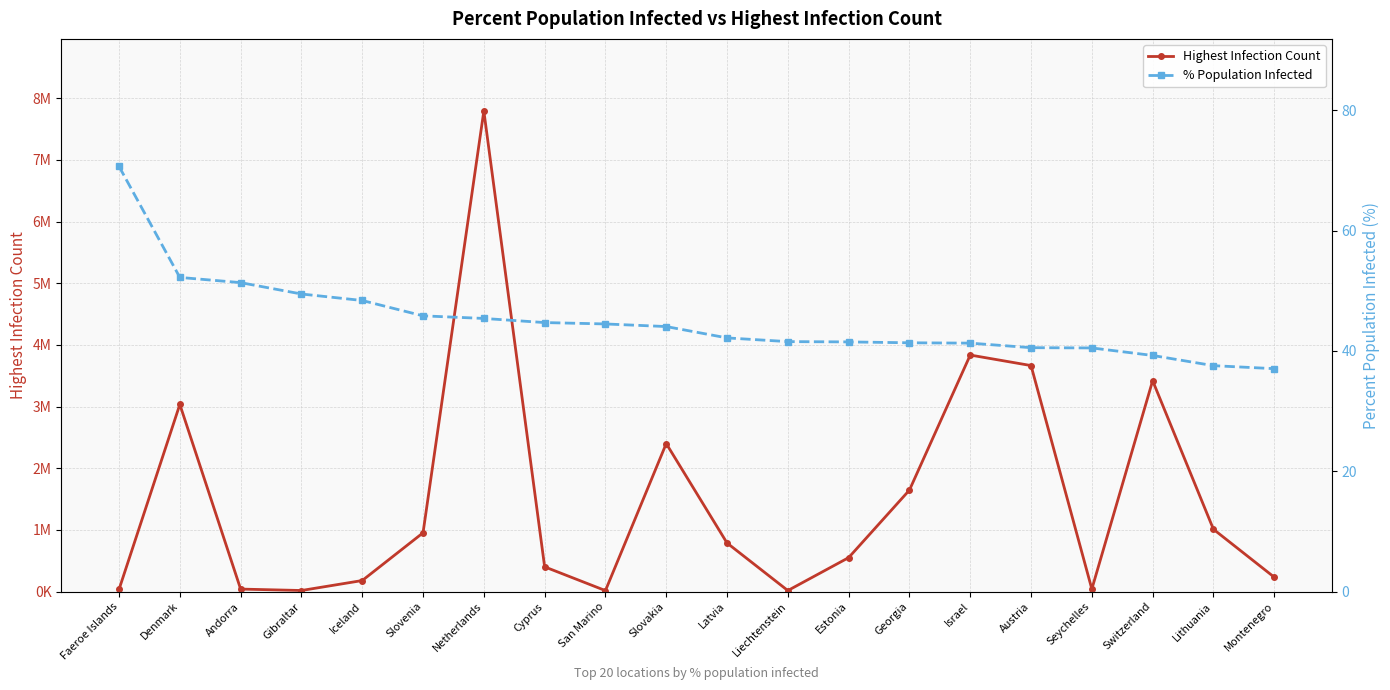

List the series in order of their overall mean, highest first.

Highest Infection Count, % Population Infected